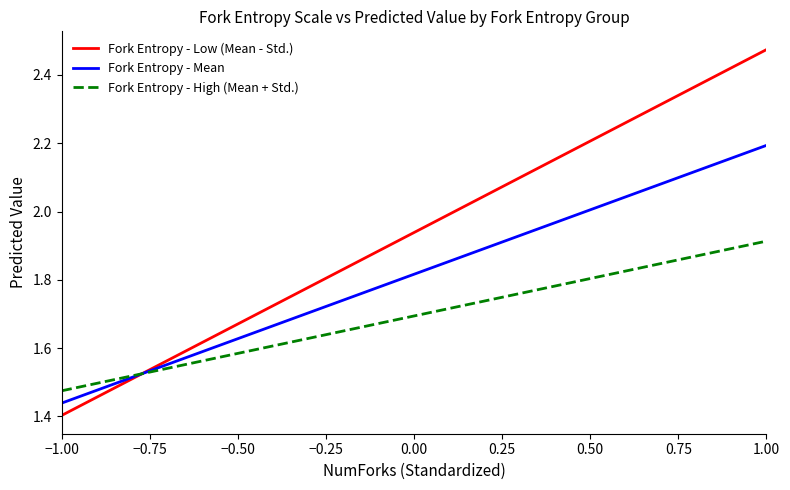

Which series has the largest range (max minus min)?

Fork Entropy - Low (Mean - Std.)